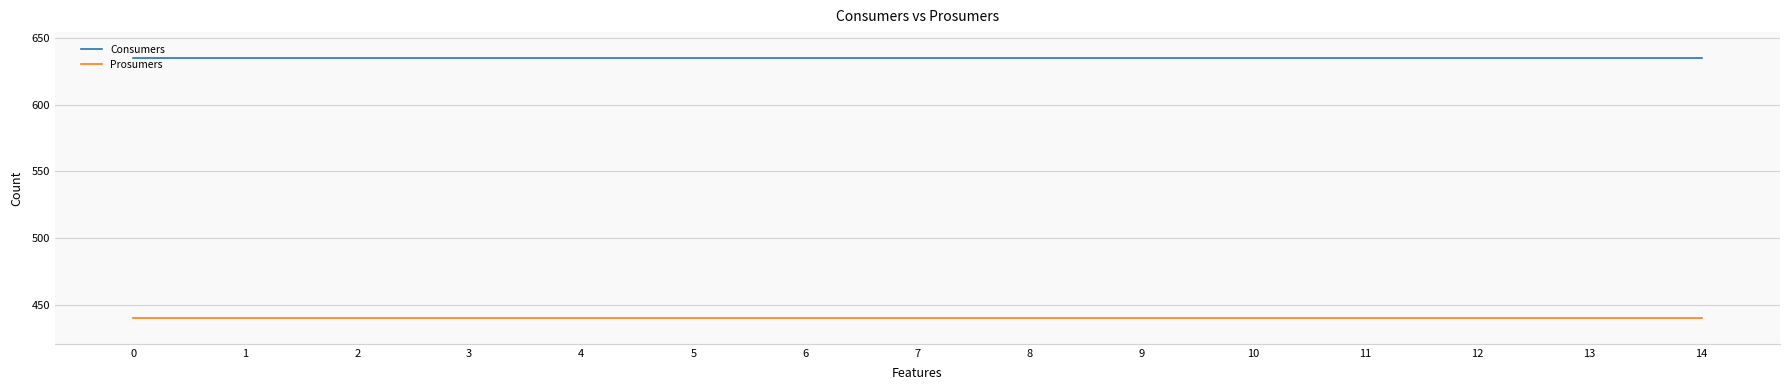

The Prosumers series shows 789 at 2. True or false?

False